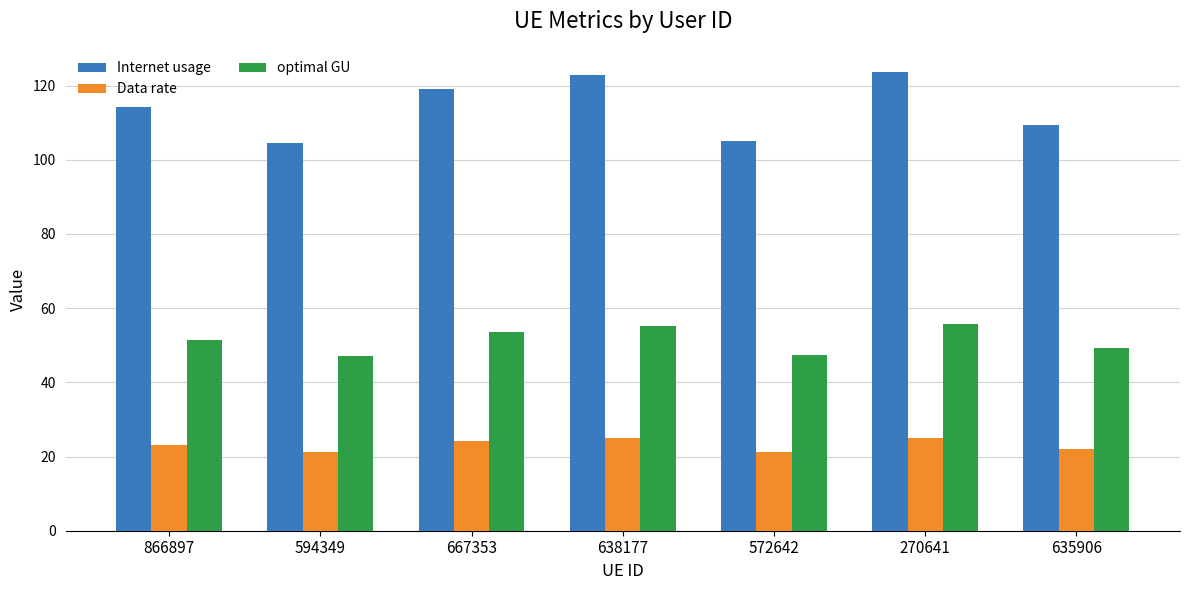

What is the sum of the optimal GU values at 572642 and 638177?

102.6